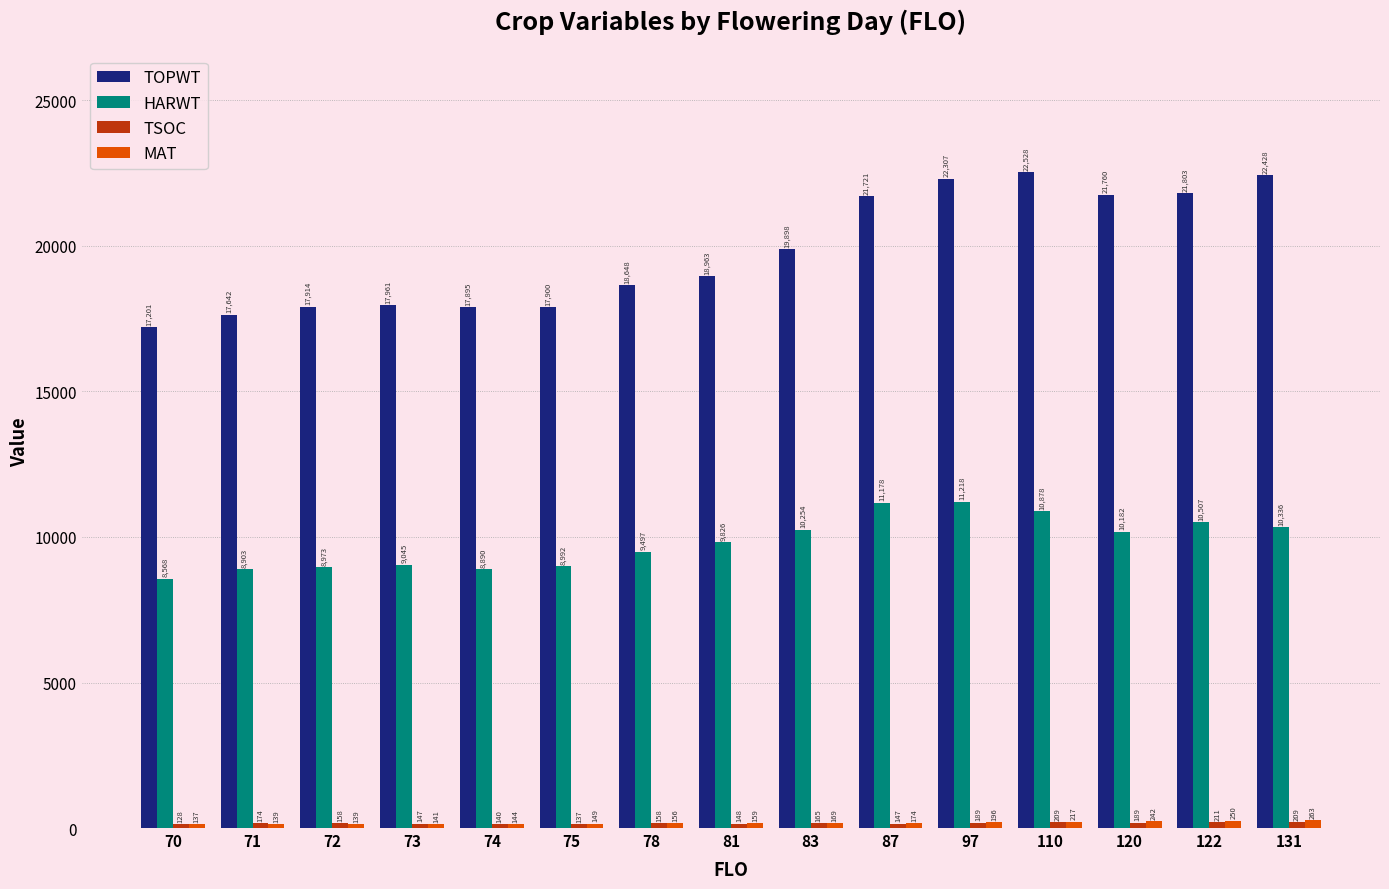

Where is TOPWT nearest to the value 19864?

83